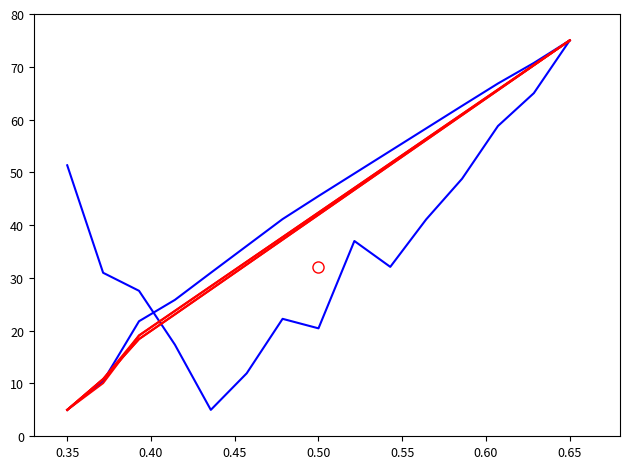

How many lines are shown in the chart?

6